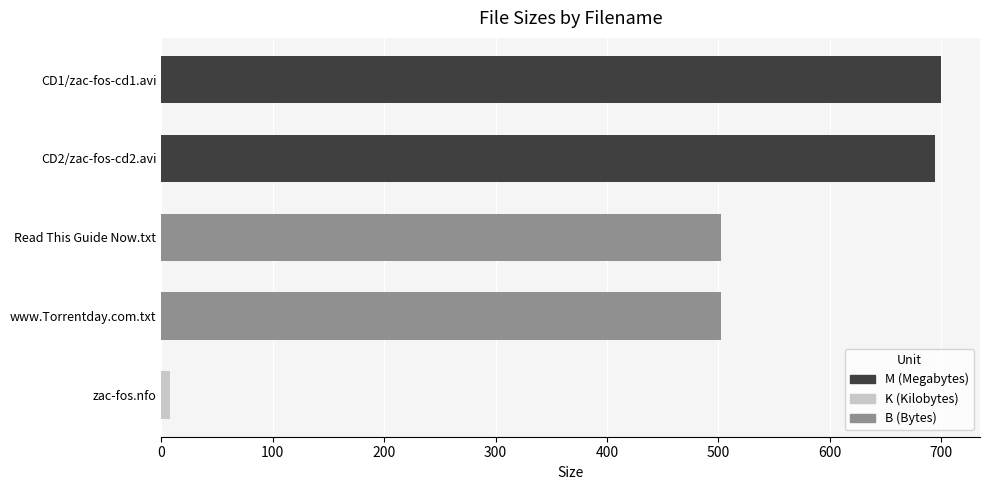

What is the greatest value displayed?

699.9